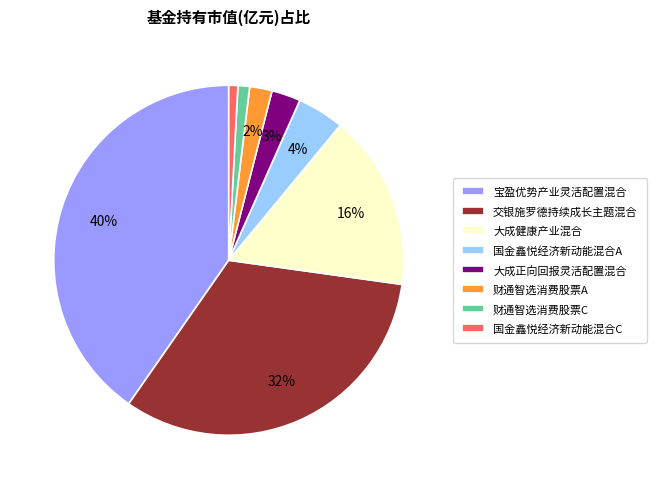

How many slices are in this pie chart?

8